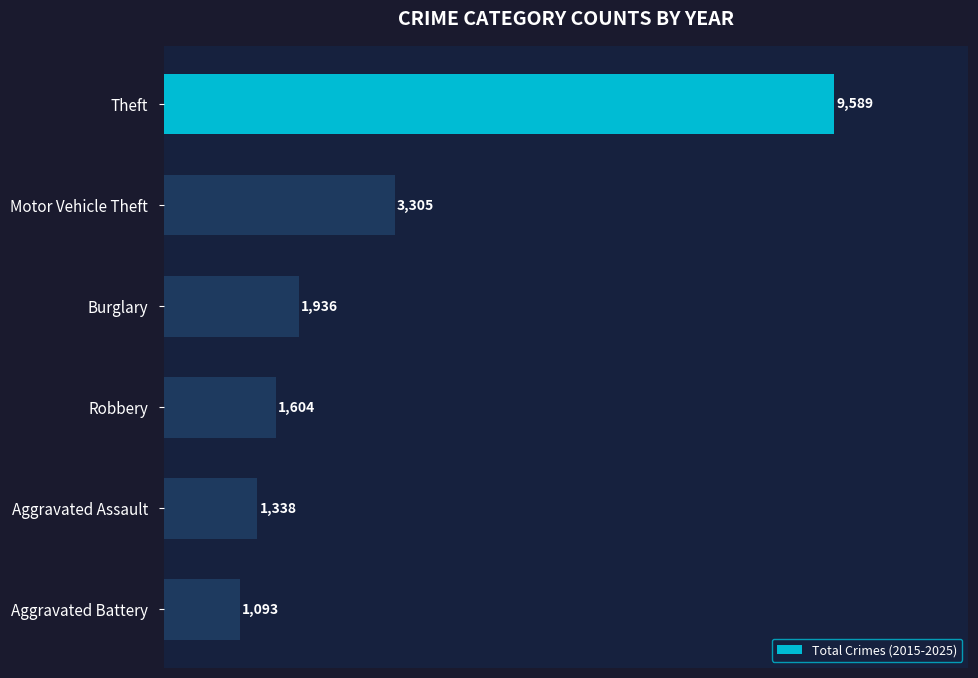

Which category has the lowest value across all series?

Aggravated Battery